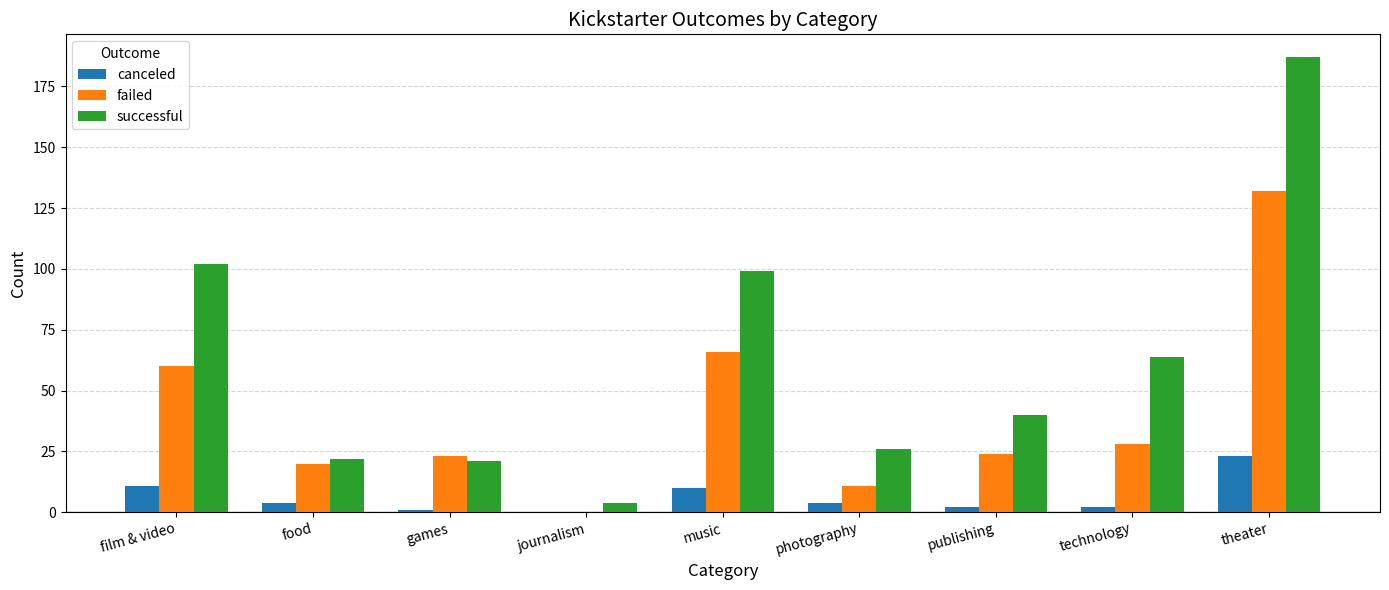

The value of failed at photography is 11. True or false?

True